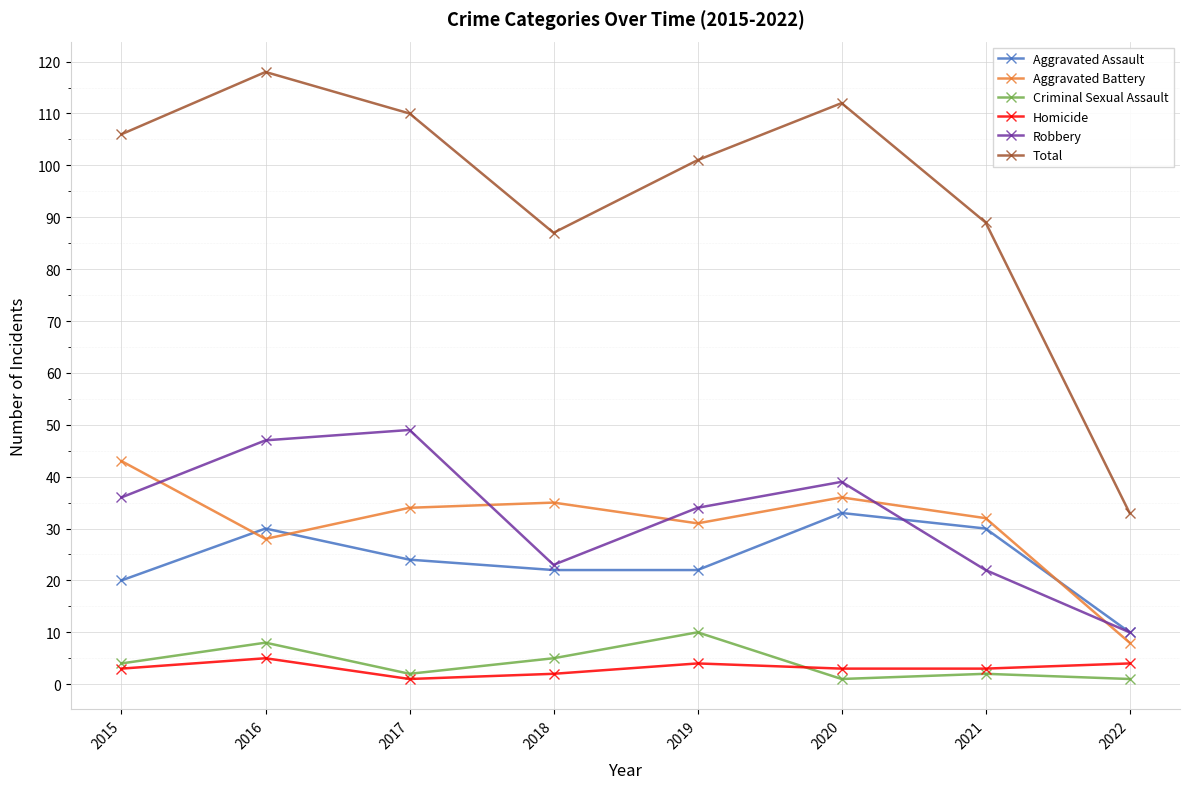

The Aggravated Battery series shows 61 at 2017. True or false?

False